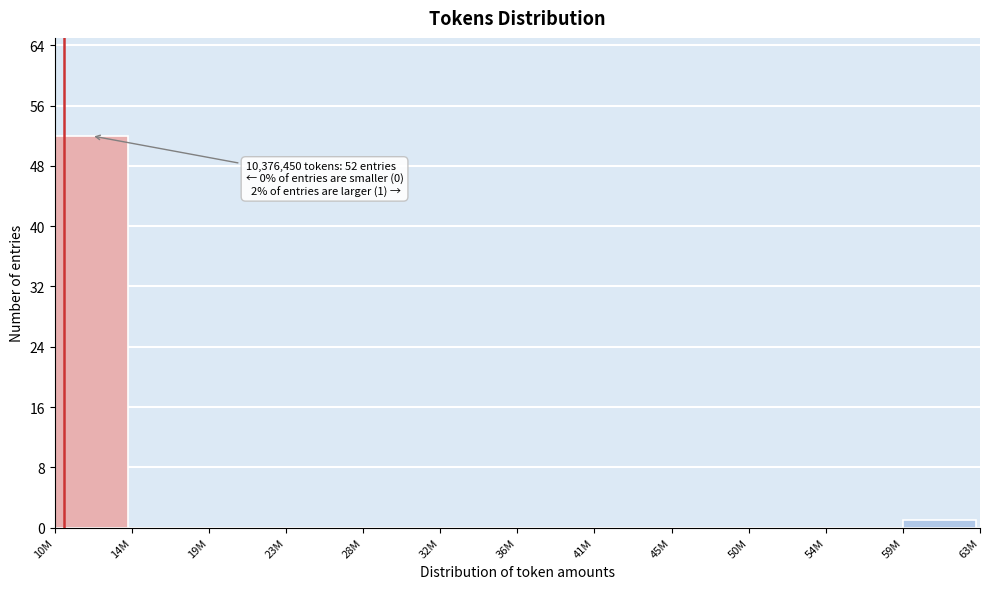

Reading right to left, what are all the values shown in this chart?

59M=1	54M=0	50M=0	45M=0	41M=0	36M=0	32M=0	28M=0	23M=0	19M=0	14M=0	10M=52